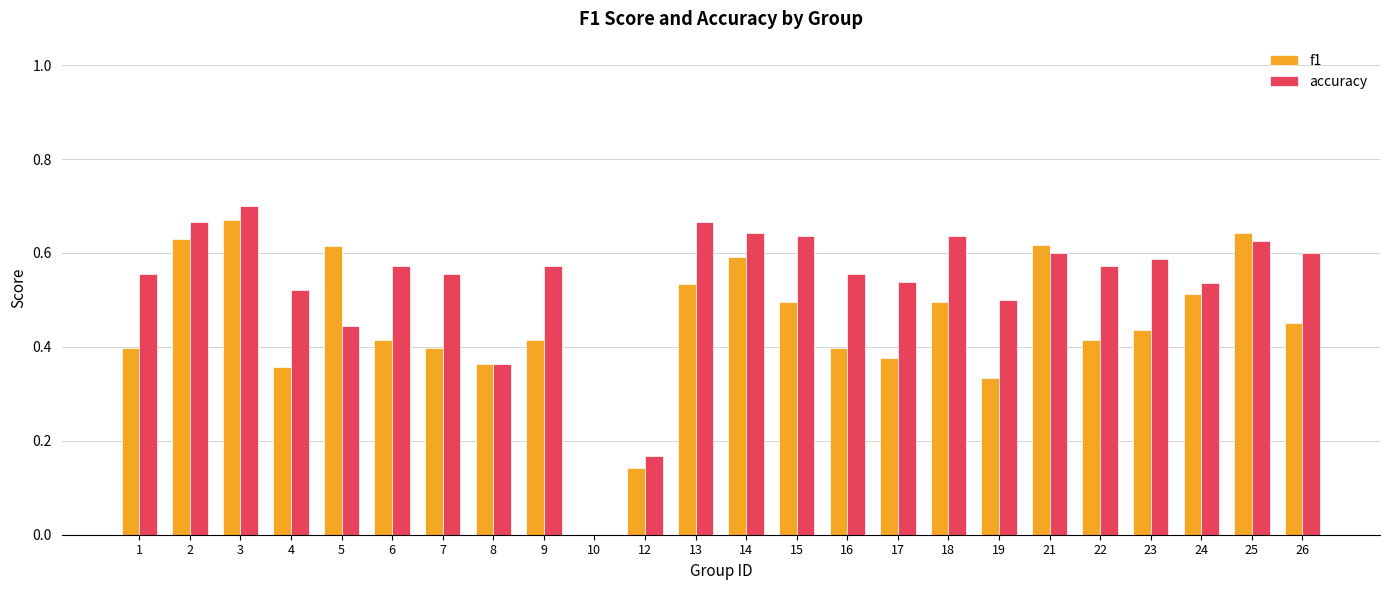

What is the sum of all f1 values?

10.7